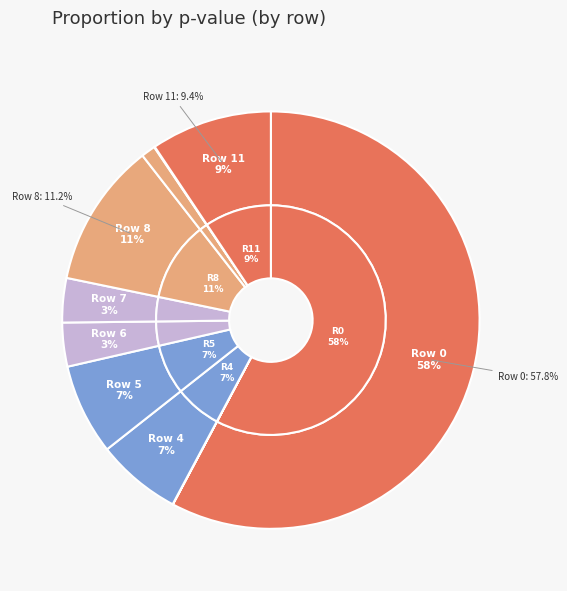

Rank the categories by value from lowest to highest.

3, 2, 1, 10, 9, 6, 7, 4, 5, 11, 8, 0